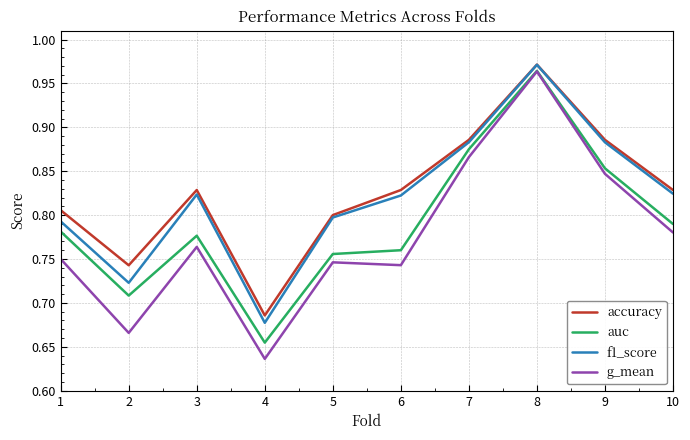

How many interior local peaks does the auc series have?

2